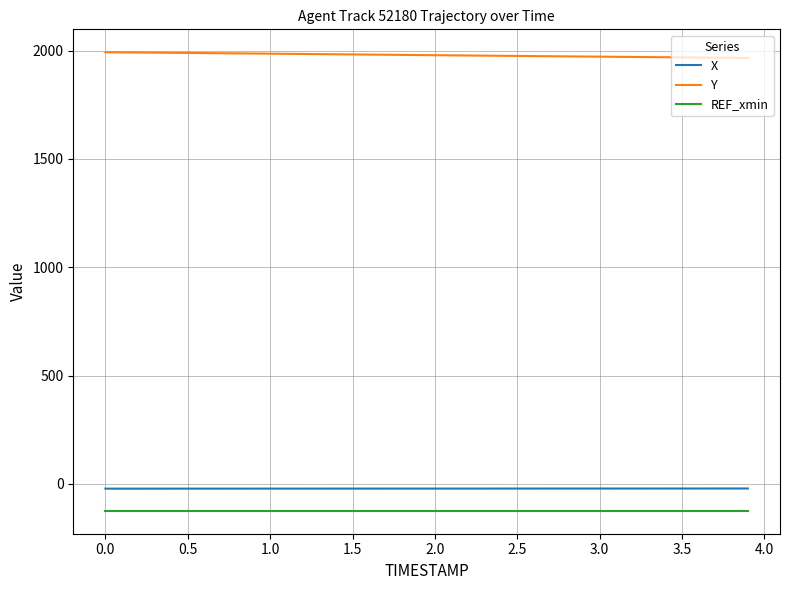

Count the number of categories in the chart.

40